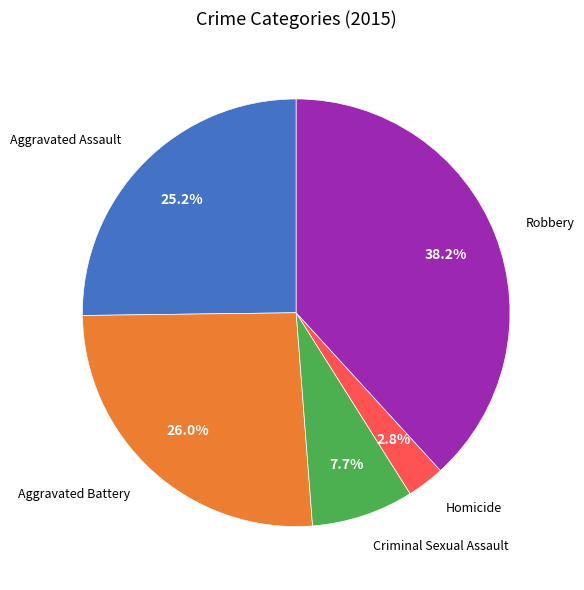

To the nearest percent, what is the difference between the largest and smallest slice percentages?

35%